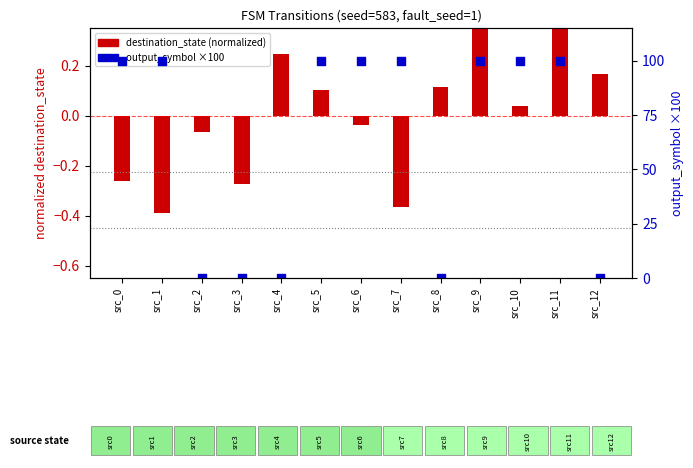

Which series reaches the maximum Y coordinate?

output_symbol ×100